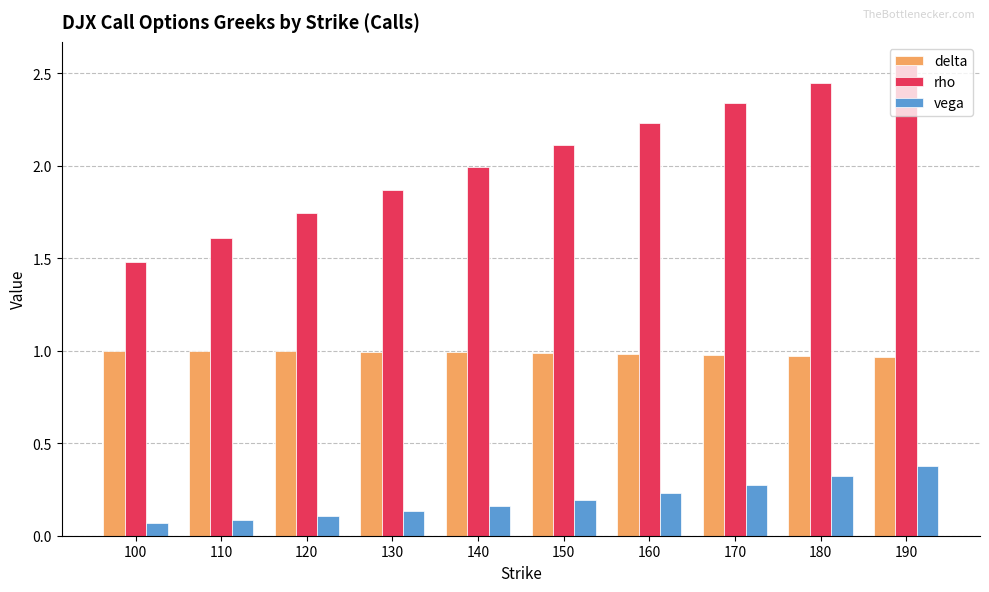

Which category has the highest value in the rho series?

190